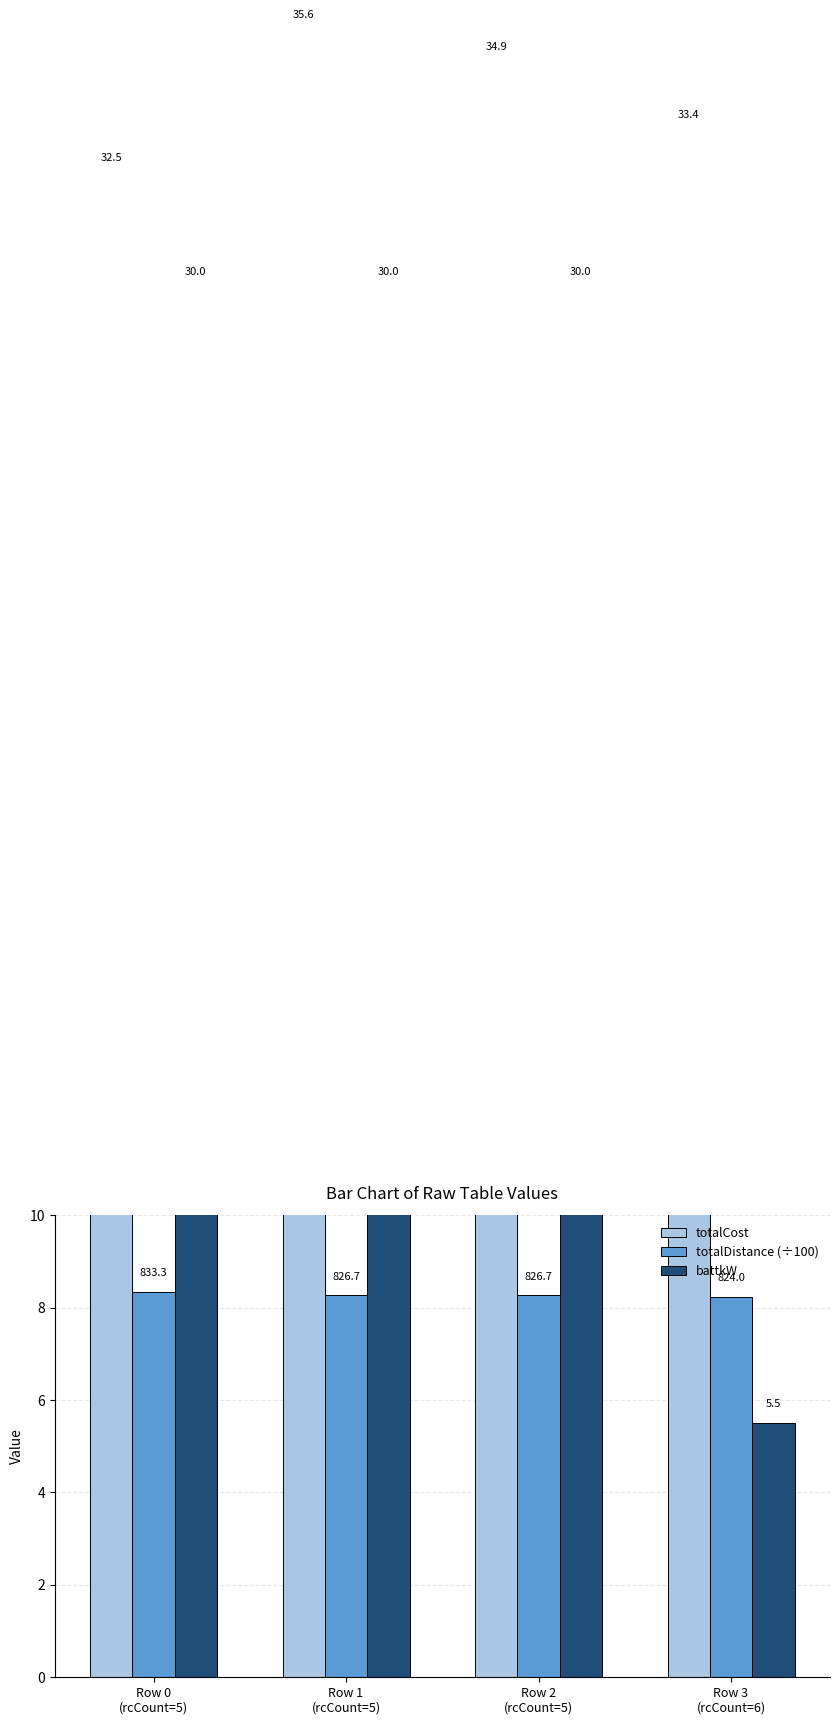

What is the total value across all series at Row 1
(rcCount=5)?

73.8